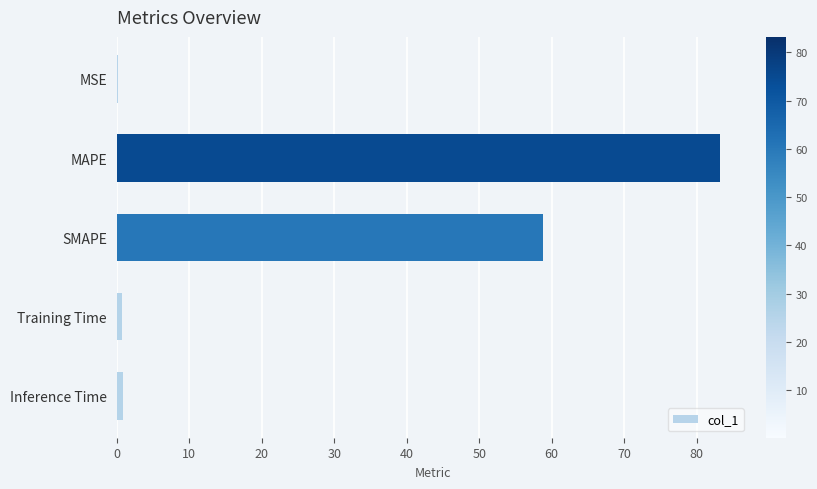

True or false: the data shows 41.6 at MAPE.

False